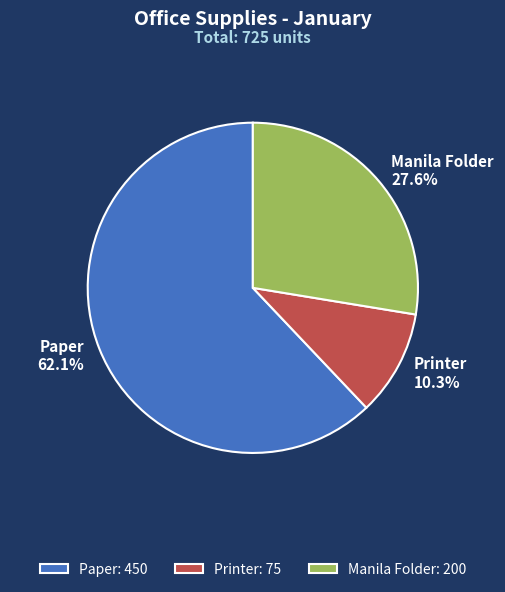

To the nearest percent, what is the difference between the largest and smallest slice percentages?

52%